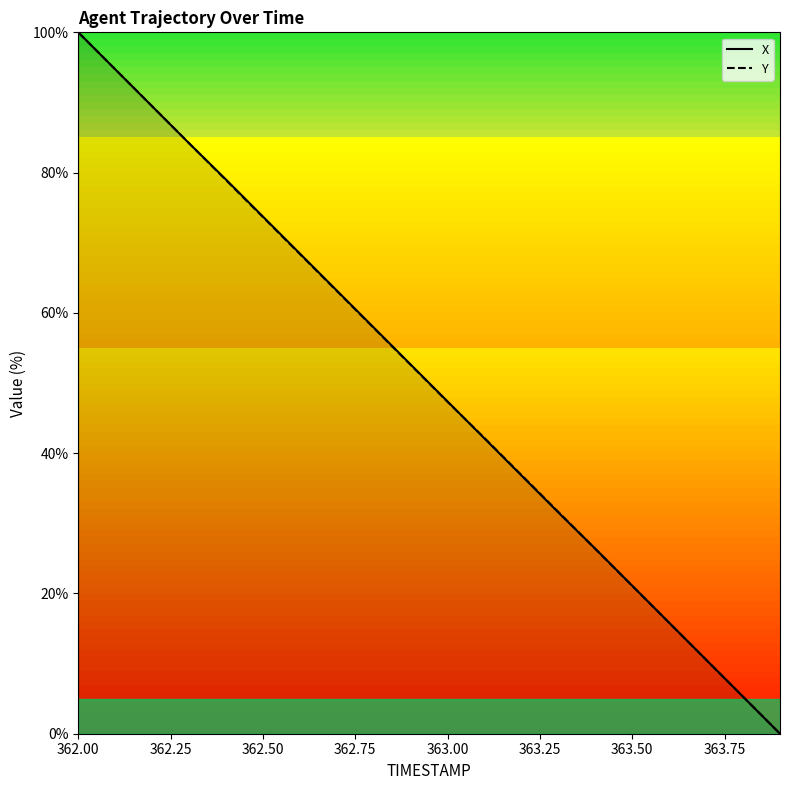

The Y series shows 100.0 at 362.00. True or false?

True